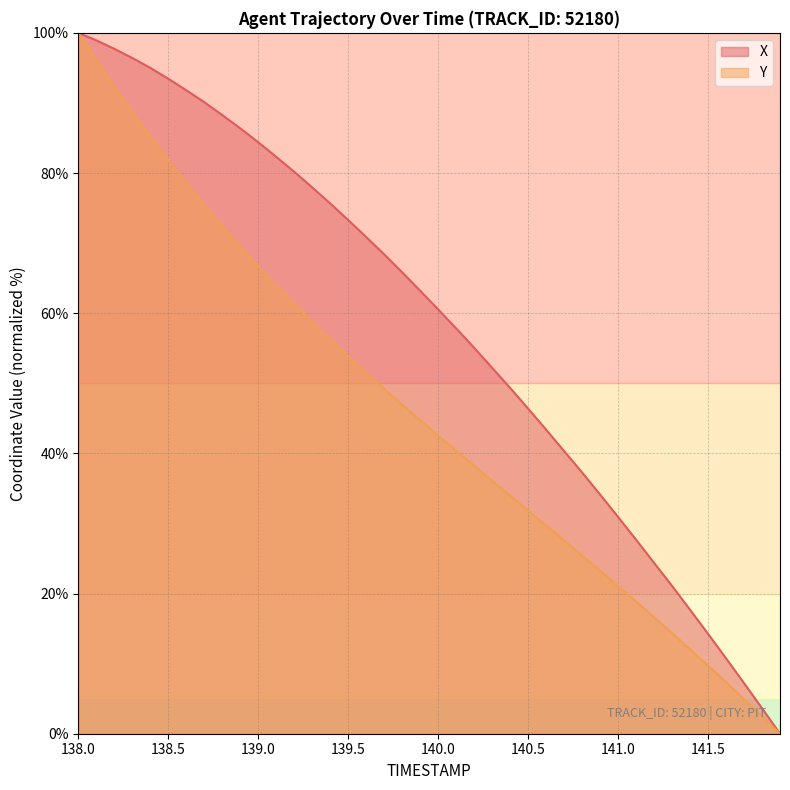

What is the greatest value displayed?

100.0